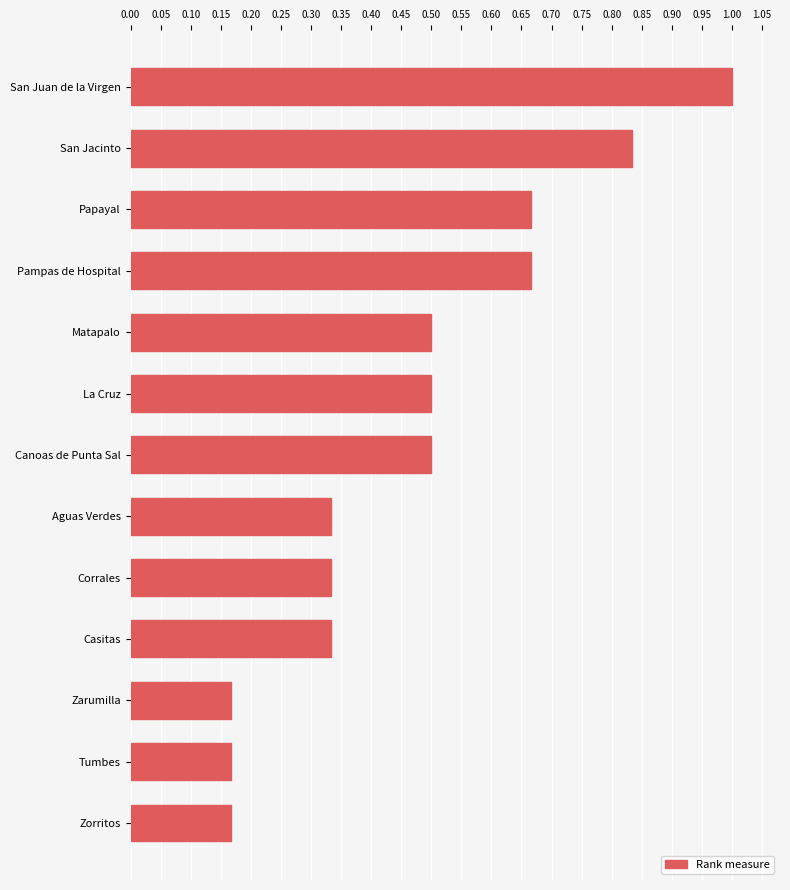

What is the maximum value shown in the chart?

1.0